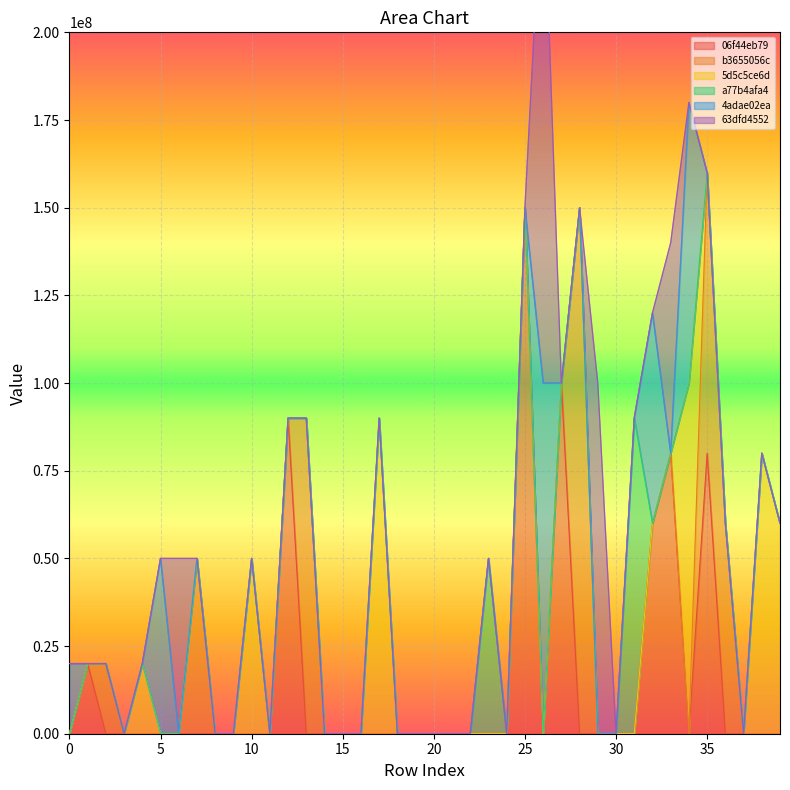

What are all the series names shown in the legend?

06f44eb79, b3655056c, 5d5c5ce6d, a77b4afa4, 4adae02ea, 63dfd4552